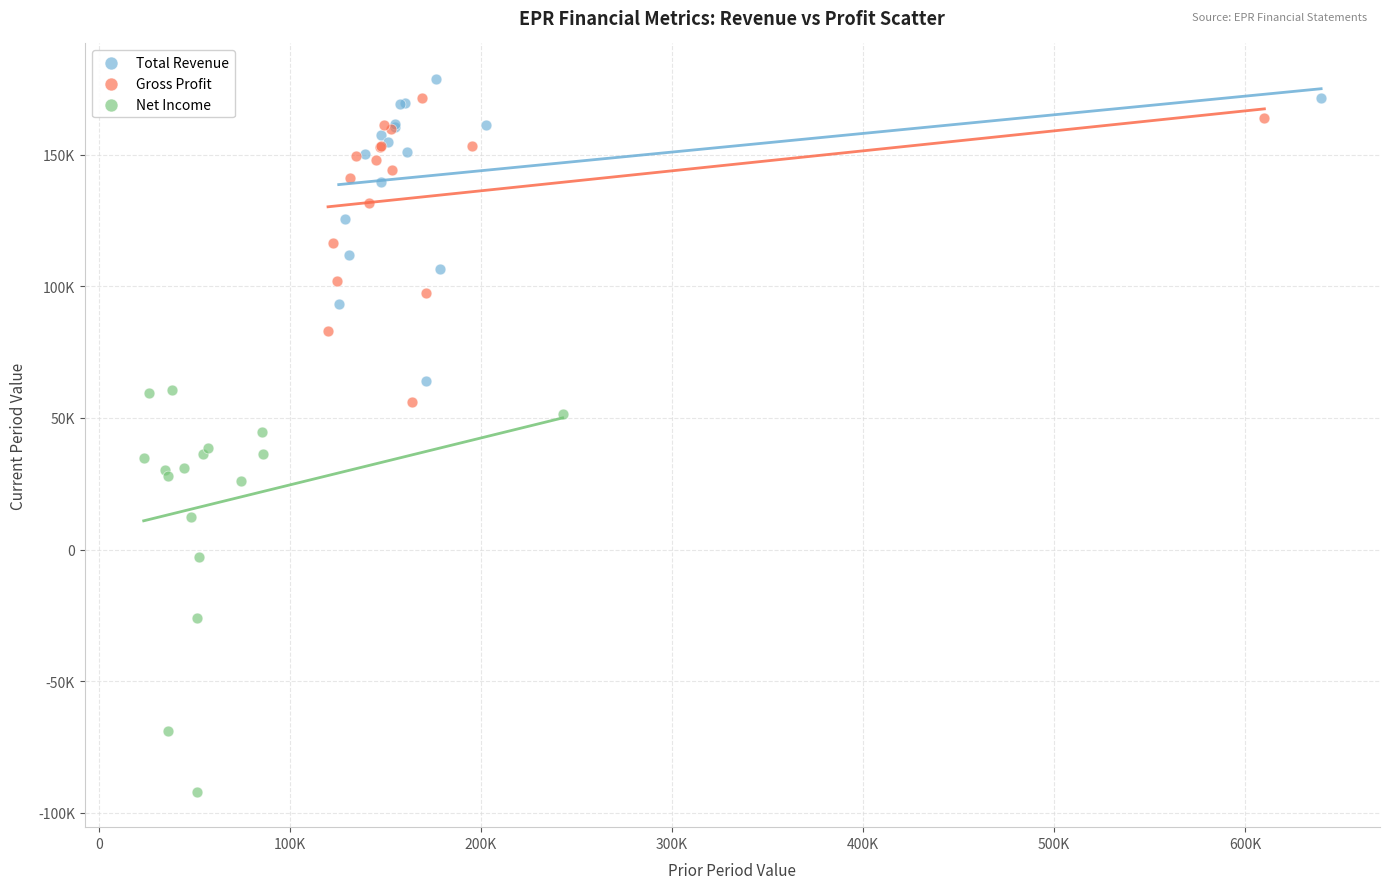

What are all the series names shown in the legend?

Total Revenue, Gross Profit, Net Income